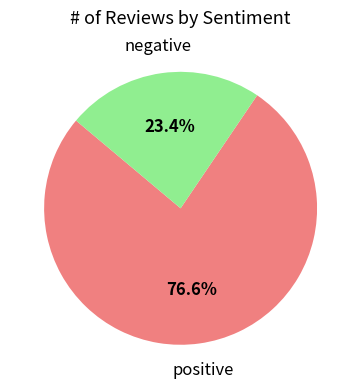

Does any single category account for the majority?

Yes